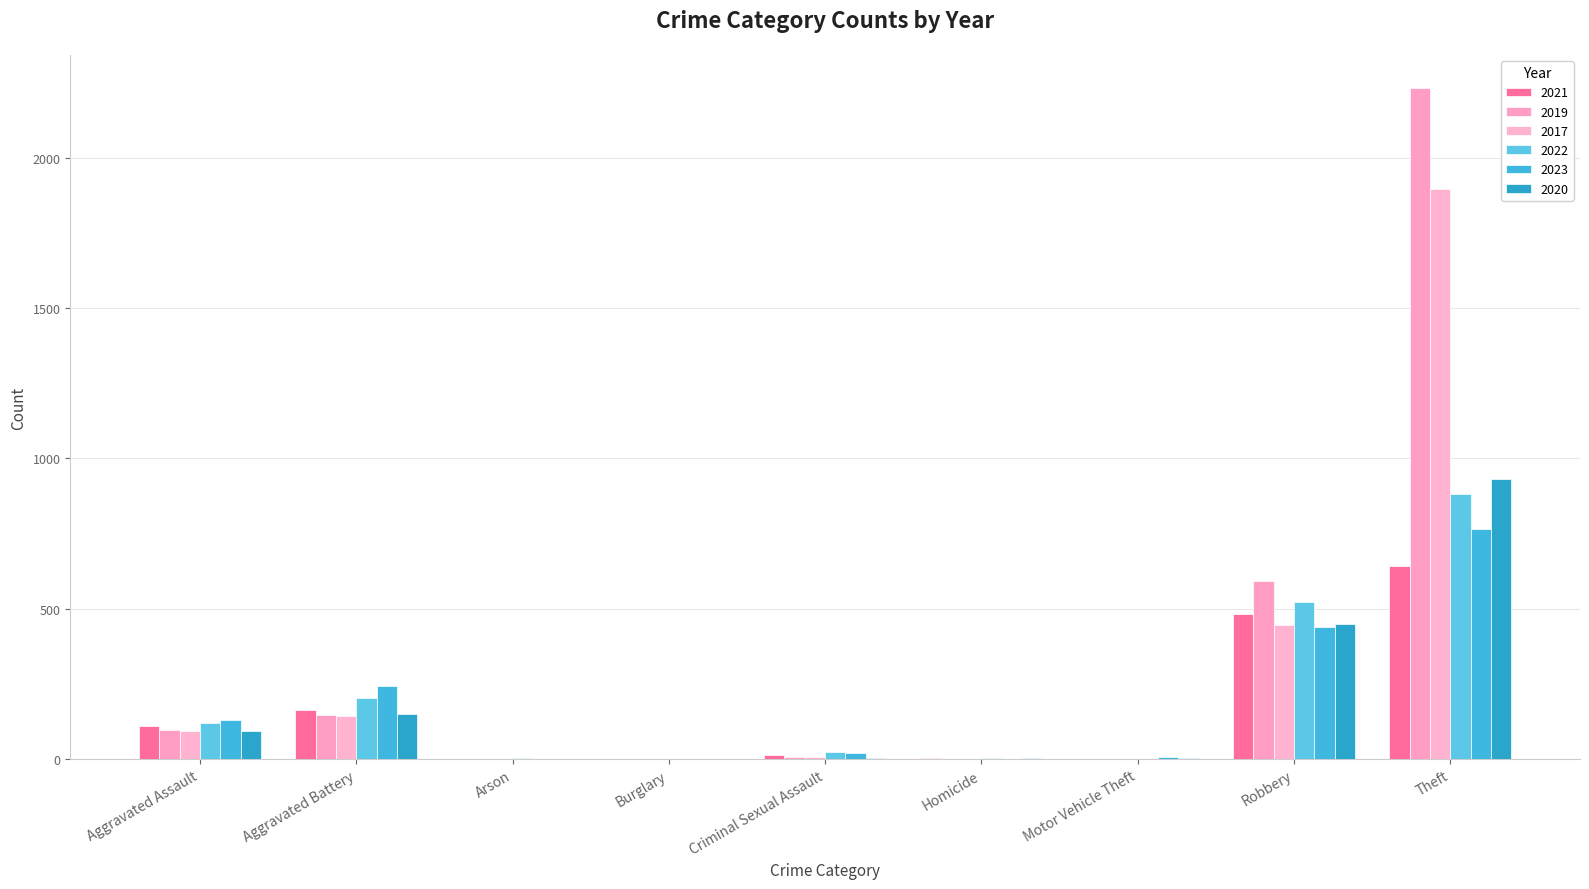

Are the bars grouped side by side (vs. stacked)?

Yes